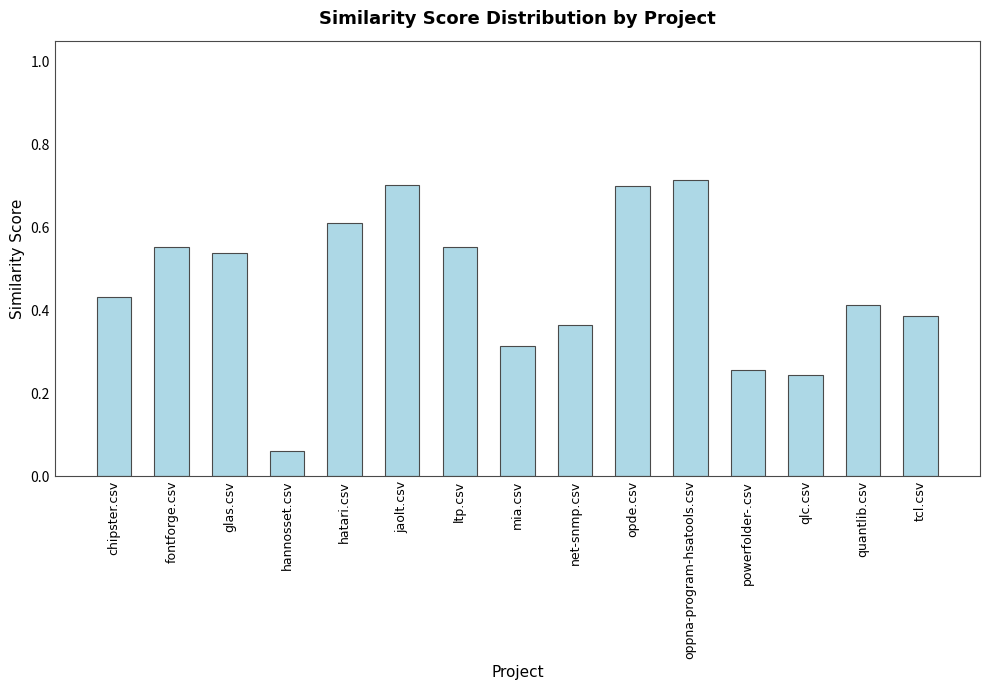

What is the sum of the values at hannosset.csv and jaolt.csv?

0.8